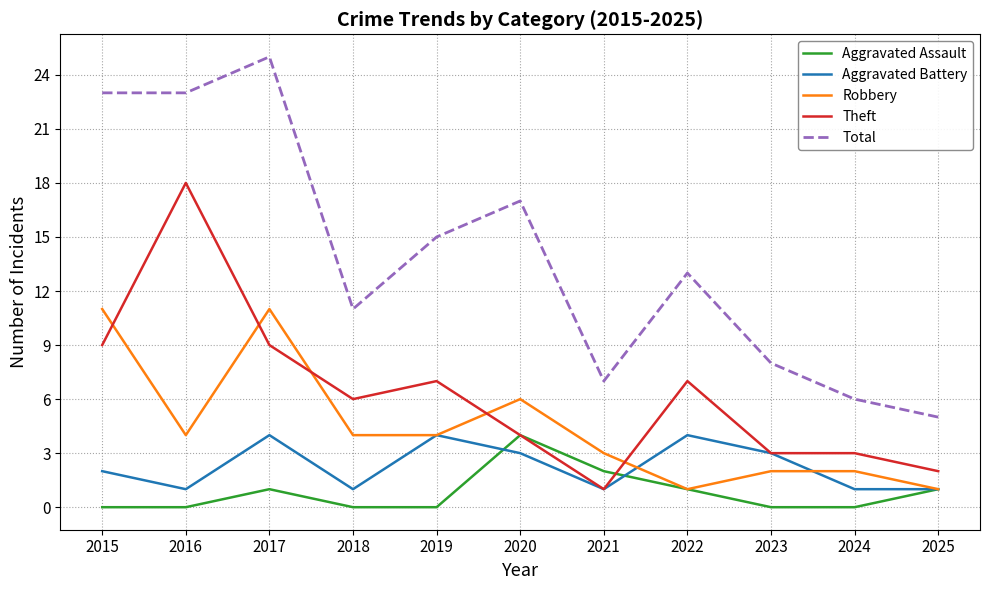

At which category is the sum across all series the highest?

2017